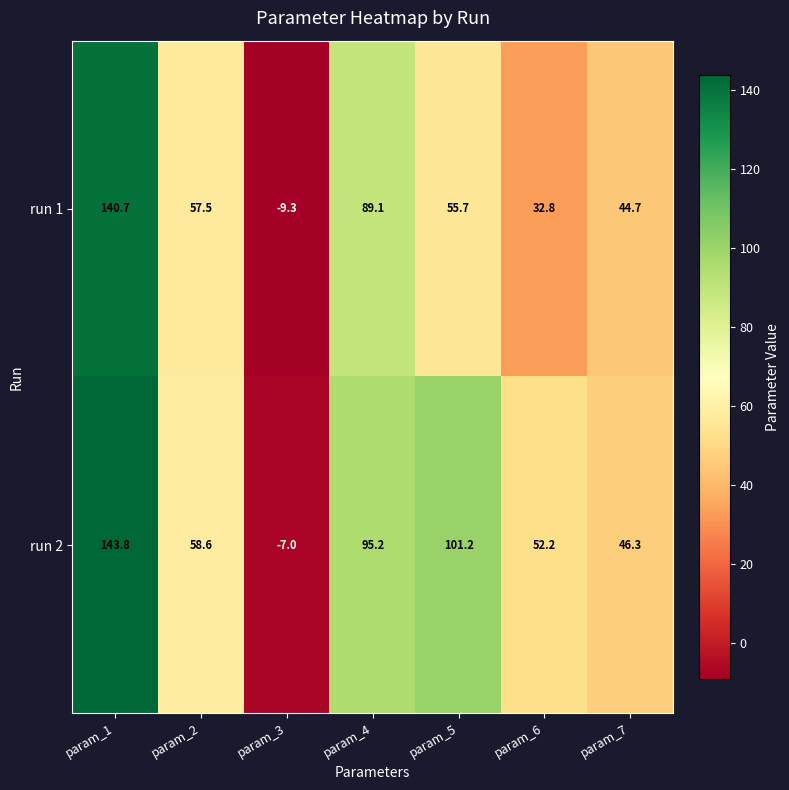

Read the run 1 value at param_2.

57.5